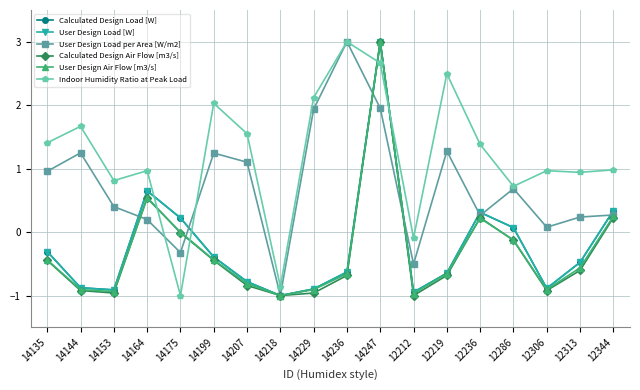

True or false: User Design Load per Area [W/m2] and Calculated Design Air Flow [m3/s] cross at least once.

True